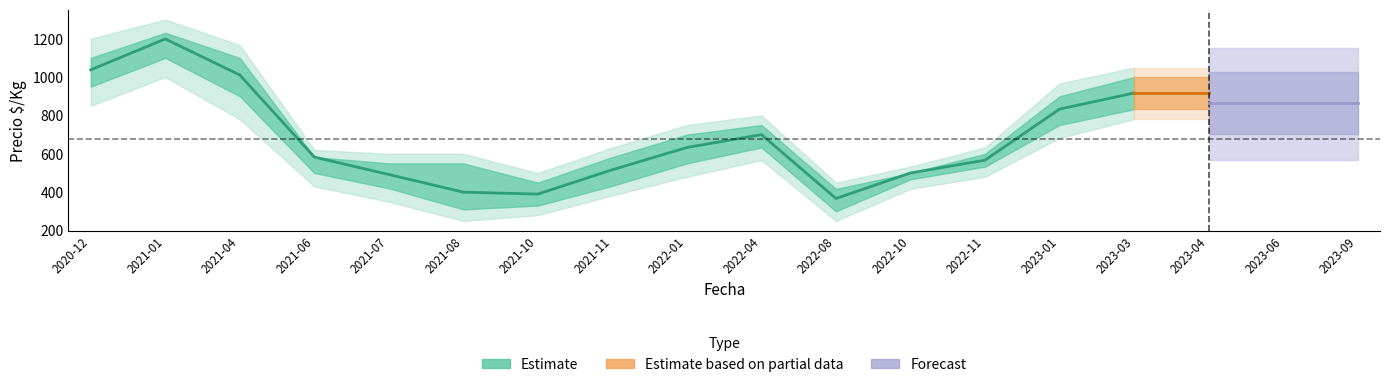

What position from the left is 2022-11?

13